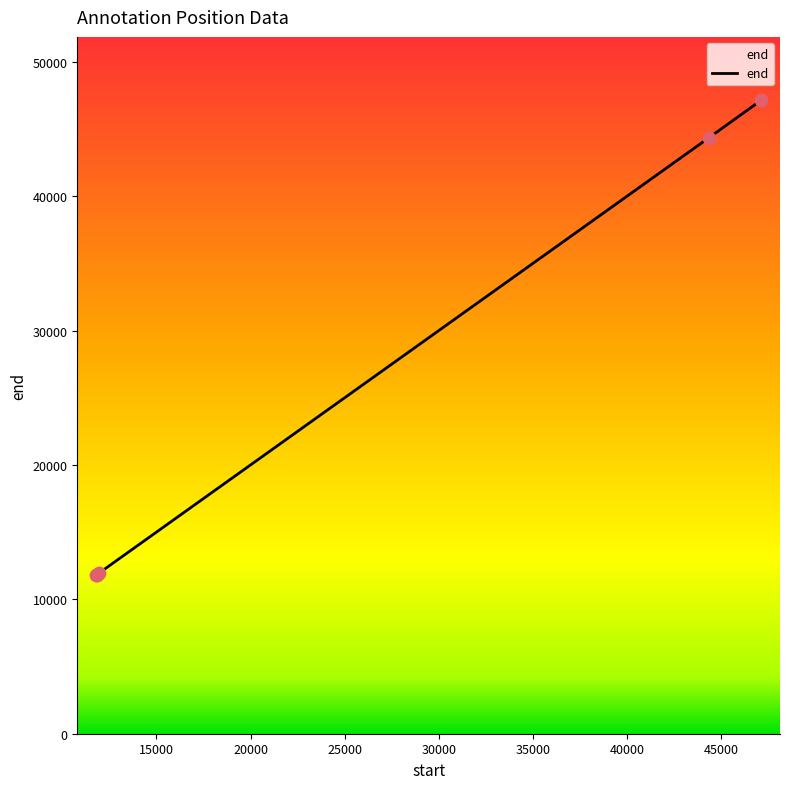

What is the smallest value displayed?

11802